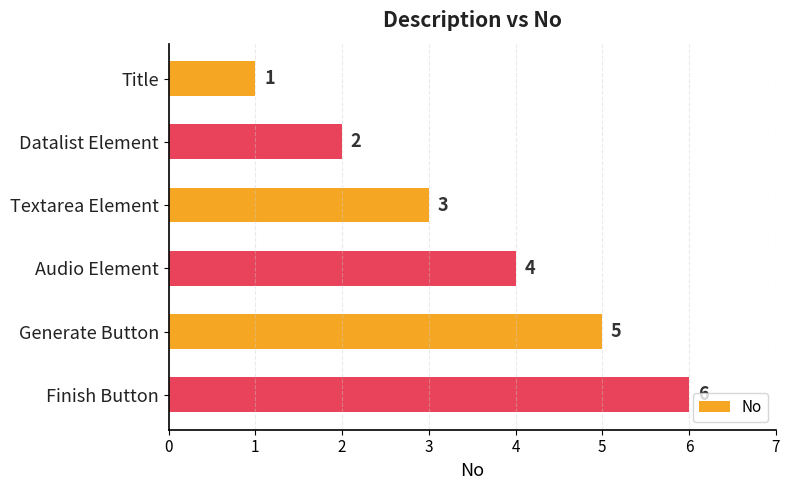

What position from the bottom is Finish Button?

1